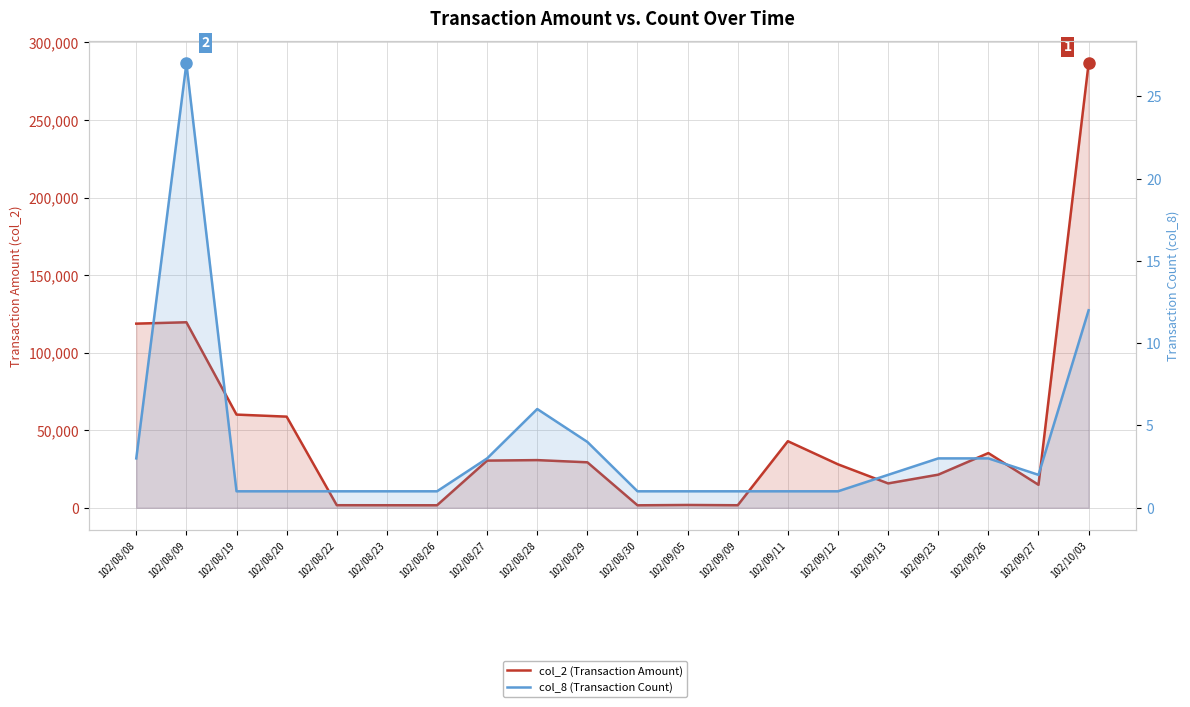

List the series in order of their overall mean, highest first.

col_2 (Transaction Amount), col_8 (Transaction Count)